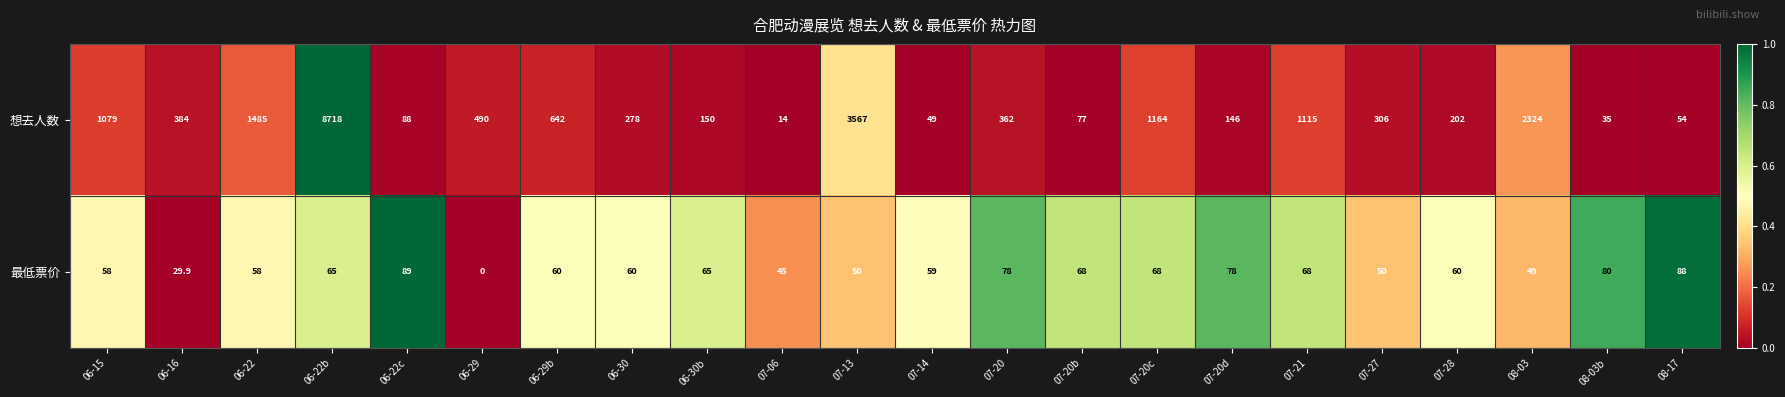

At which category is the sum across all series the highest?

06-22b